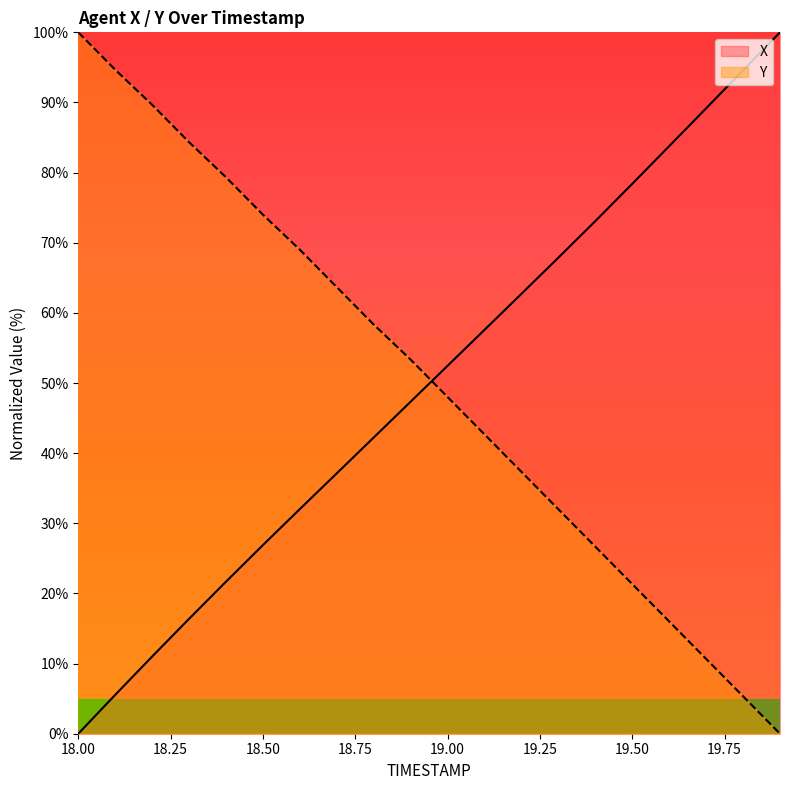

Which series ends up on top after the final intersection of X and Y?

X